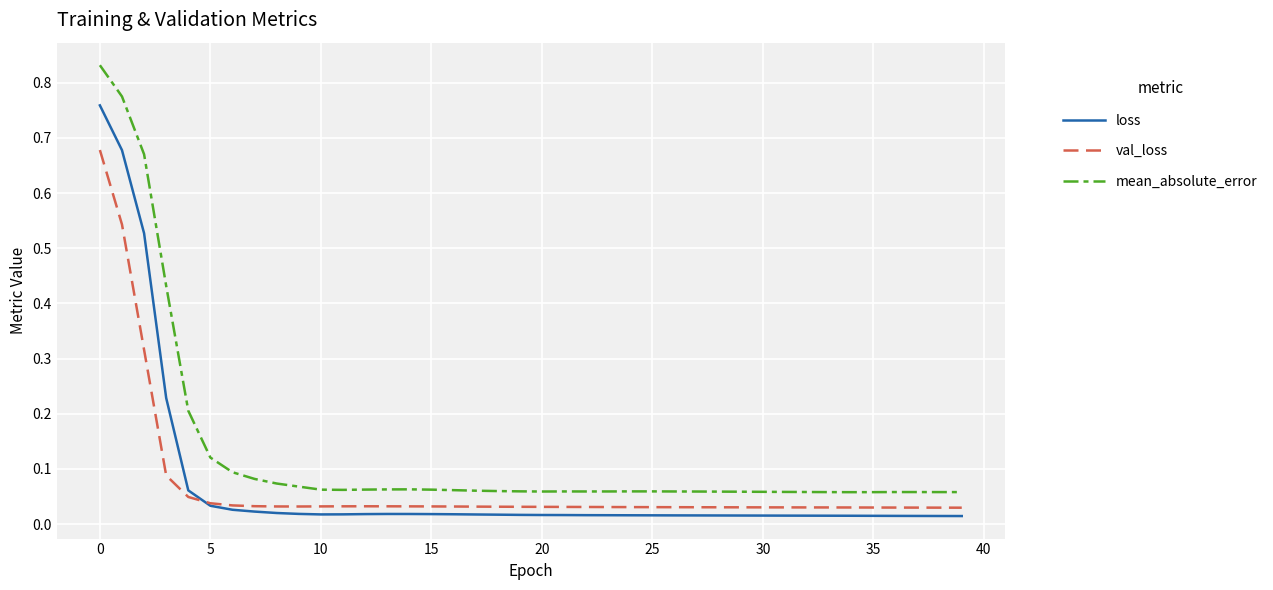

How many lines are shown in the chart?

3